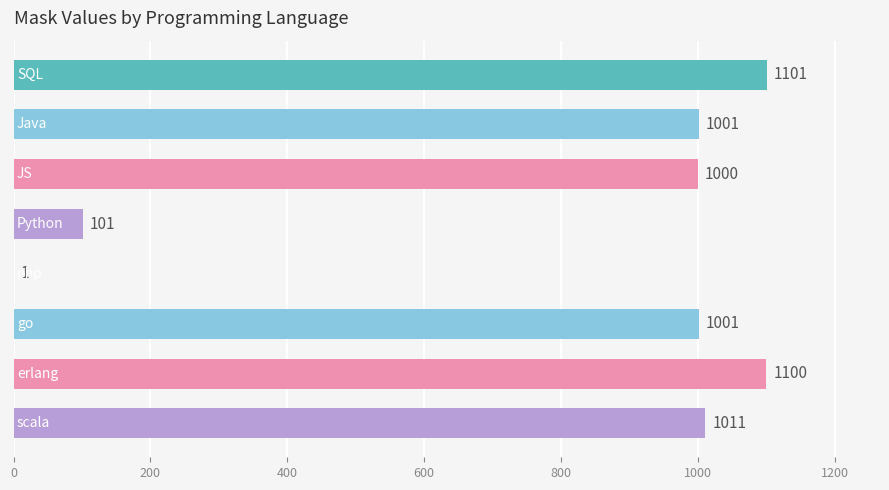

Are the bars horizontal?

Yes